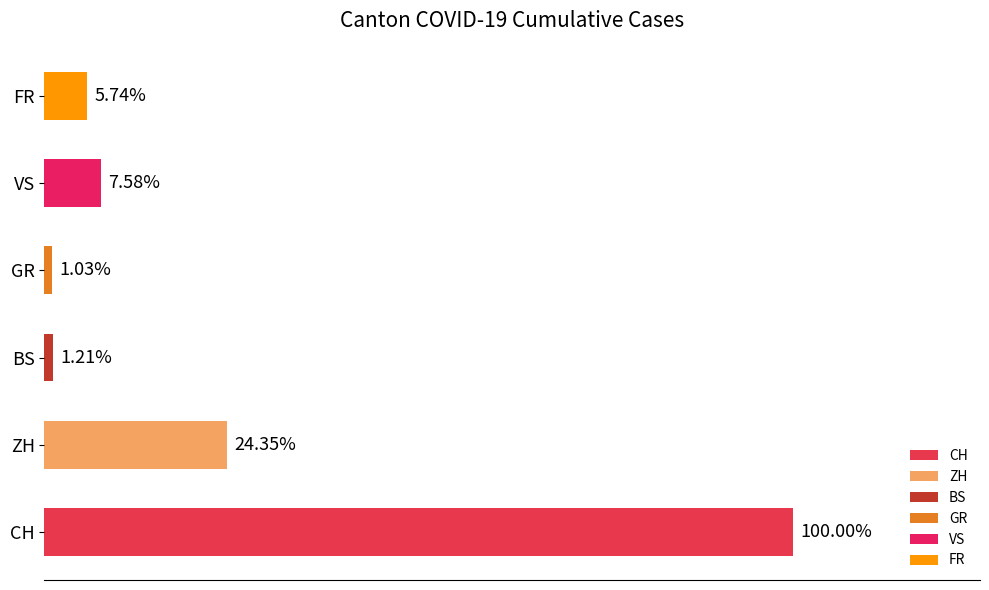

Are the bars horizontal?

Yes